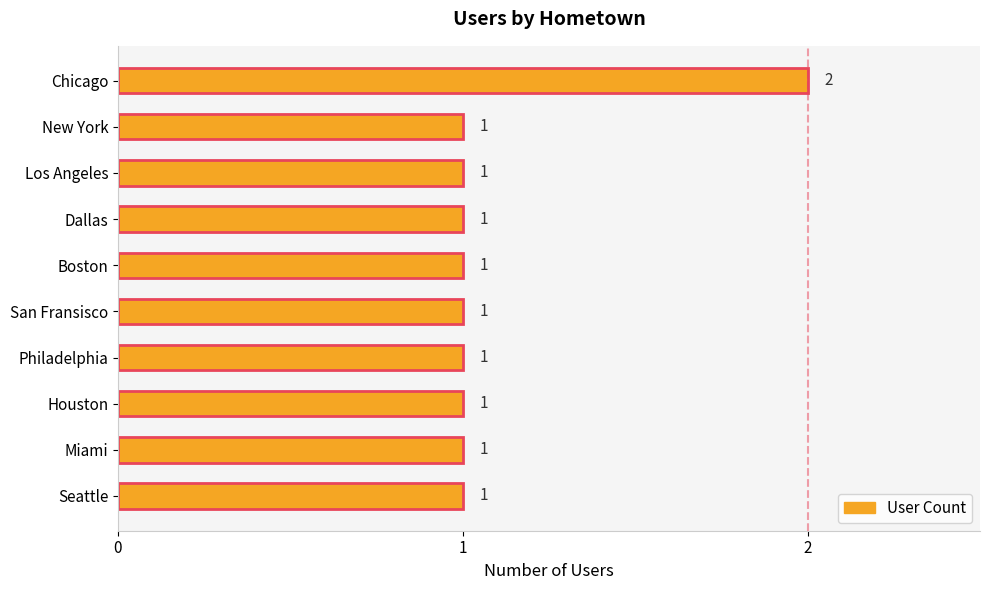

The chart shows a value of 1 at Los Angeles. True or false?

True